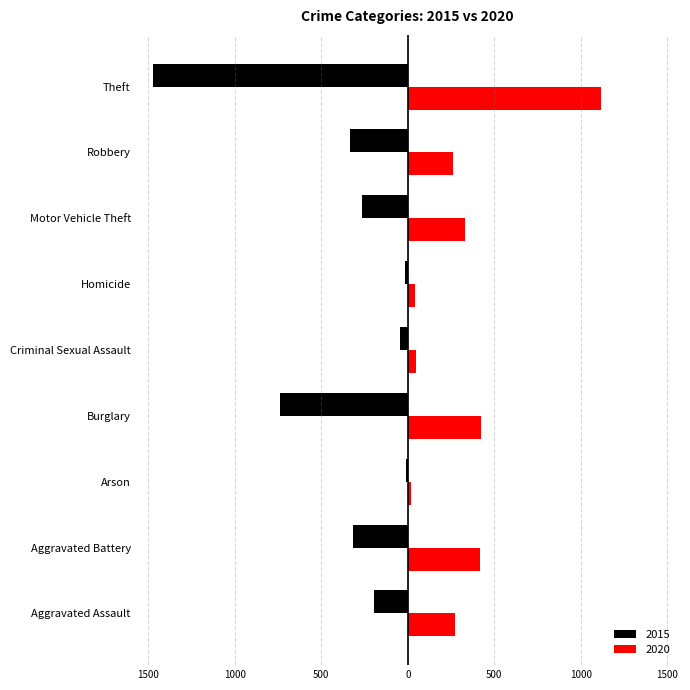

What is the average value of the 2015 series?

-377